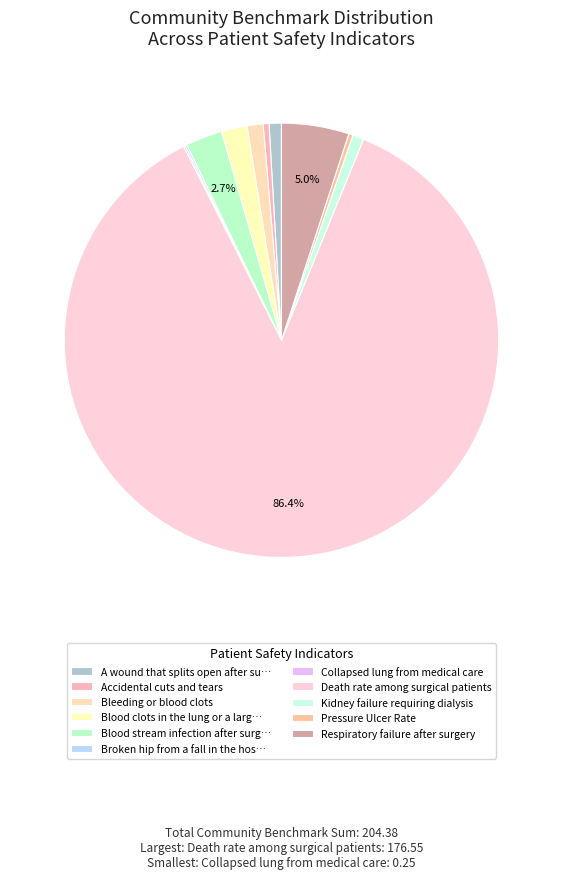

How many segments does this pie chart have?

11